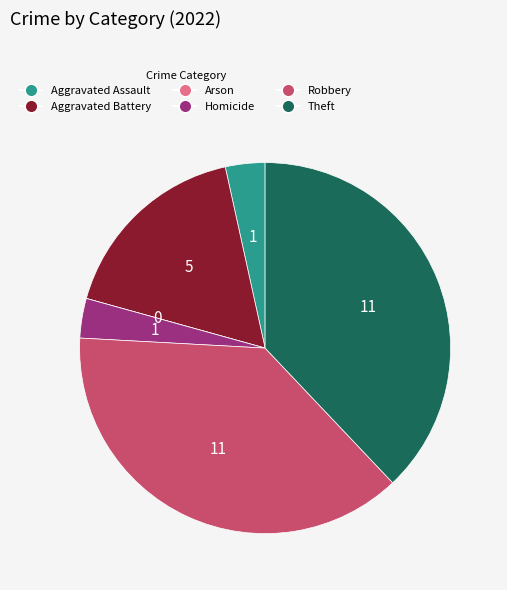

Between Aggravated Battery and Homicide, which is larger?

Aggravated Battery